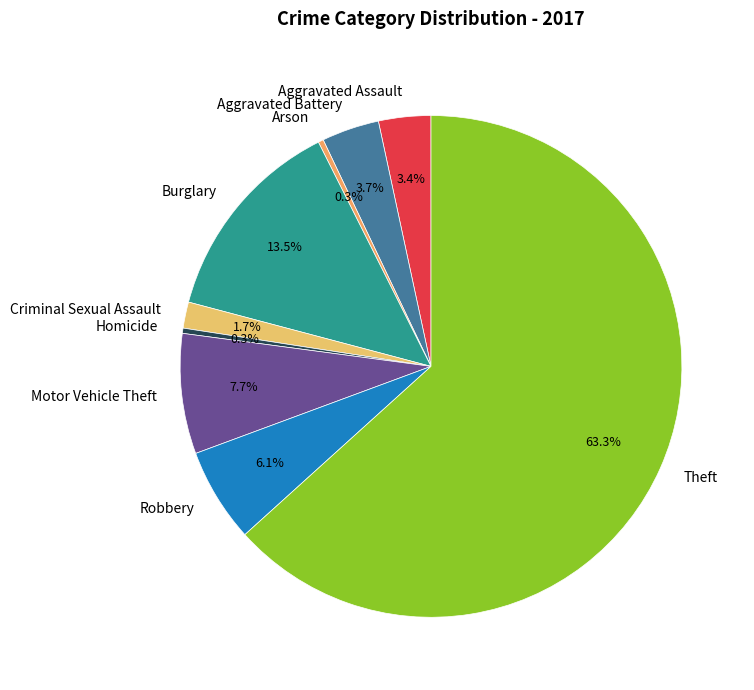

What is the largest slice in the pie chart?

Theft